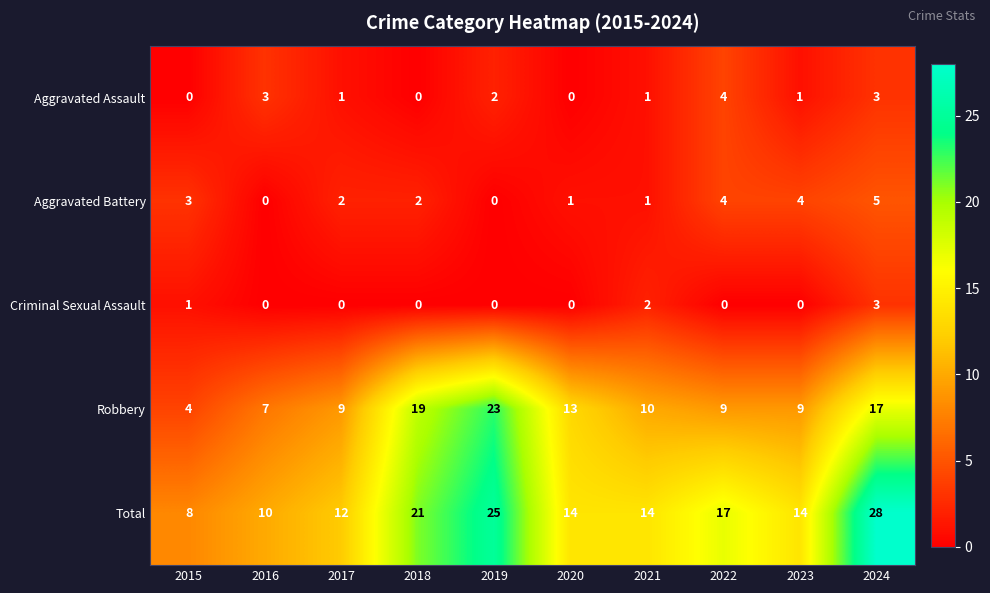

What is the maximum value for Aggravated Battery?

5